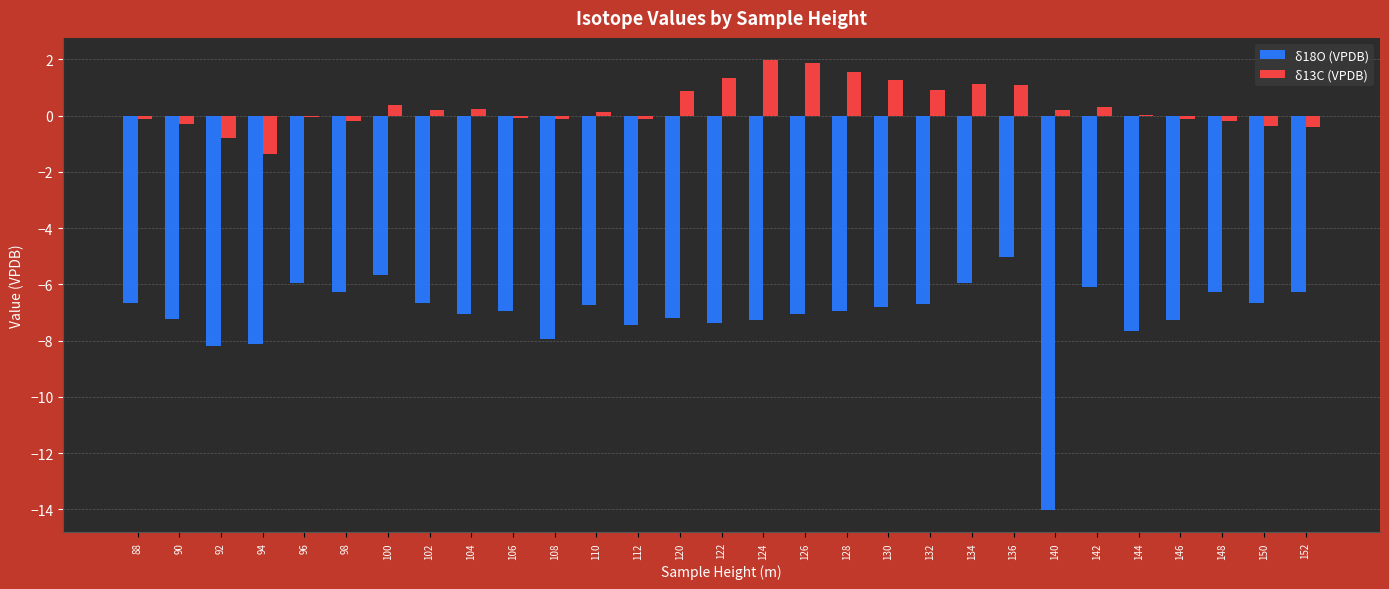

Is the value of δ13C (VPDB) at 122 greater than the value of δ18O (VPDB) at 148?

Yes